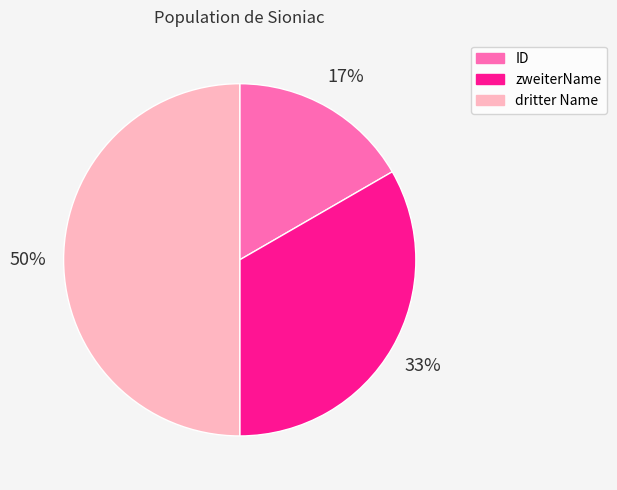

To the nearest percent, what is the combined percentage of zweiterName and dritter Name?

83%